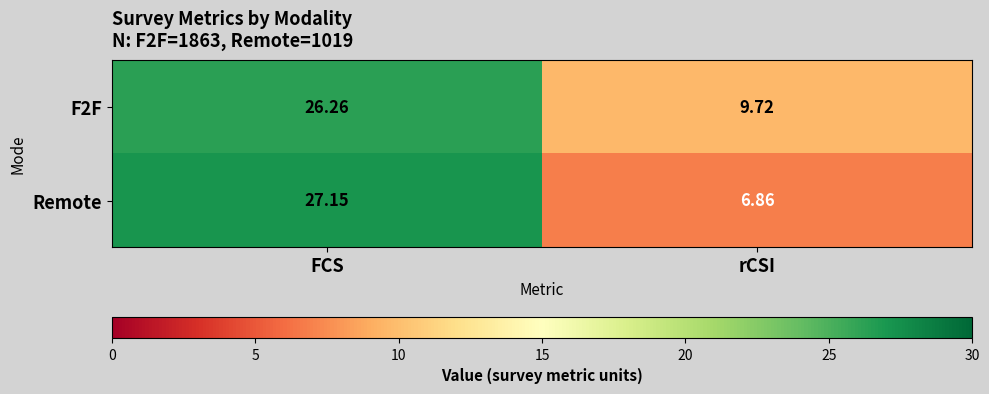

At which label does Remote first exceed 27?

FCS